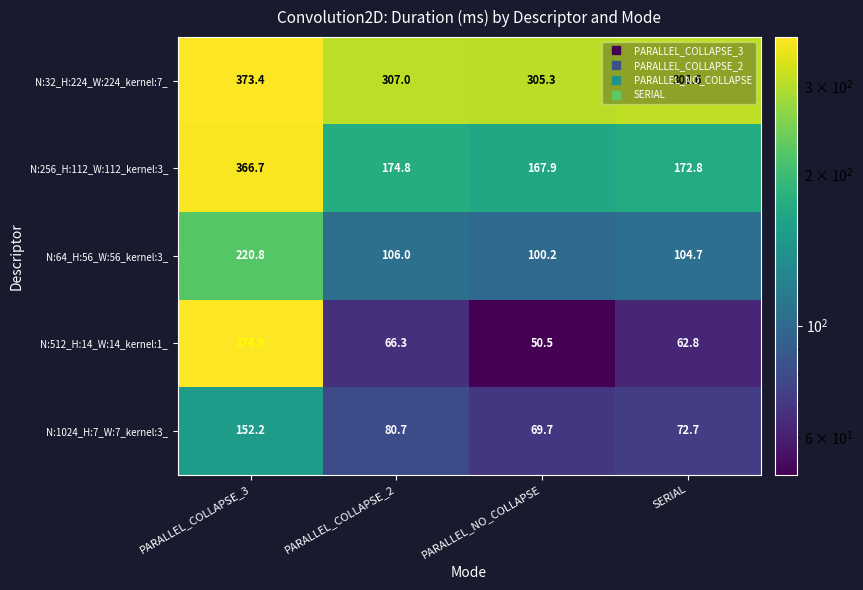

The N:64_H:56_W:56_kernel:3_ series shows 104.7 at SERIAL. True or false?

True